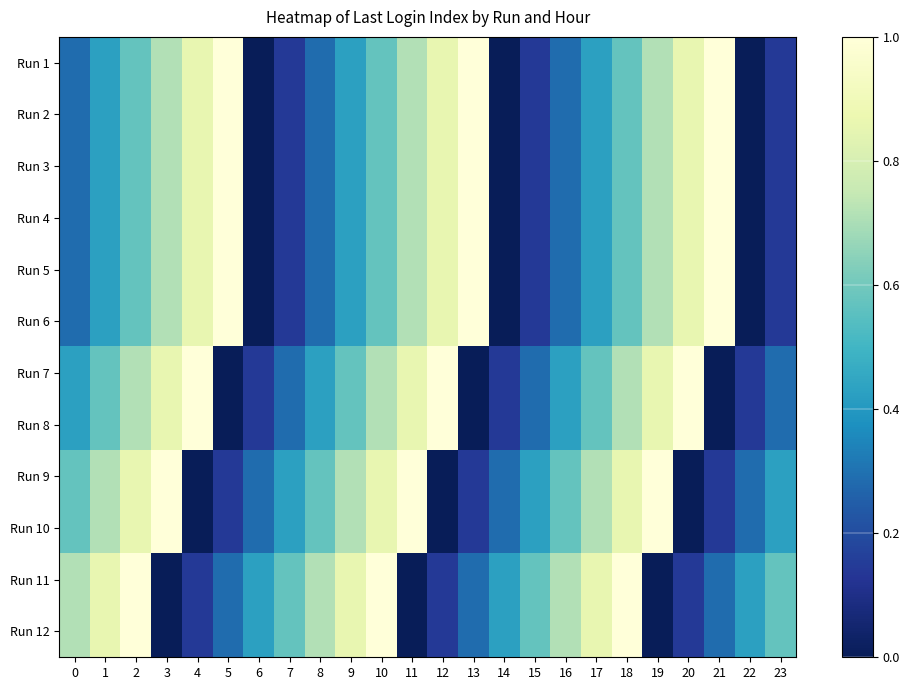

What is the difference between the highest and lowest values at 22?

0.4